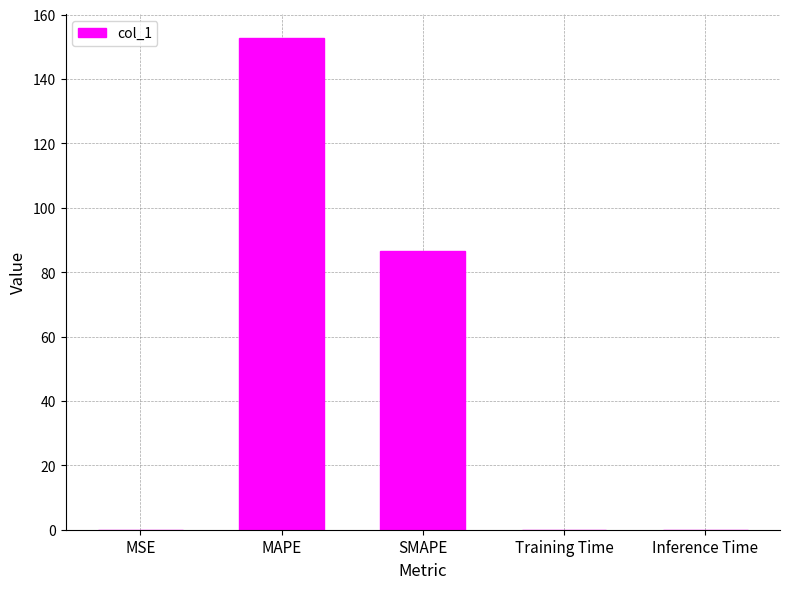

Which category has the highest value across all series?

MAPE